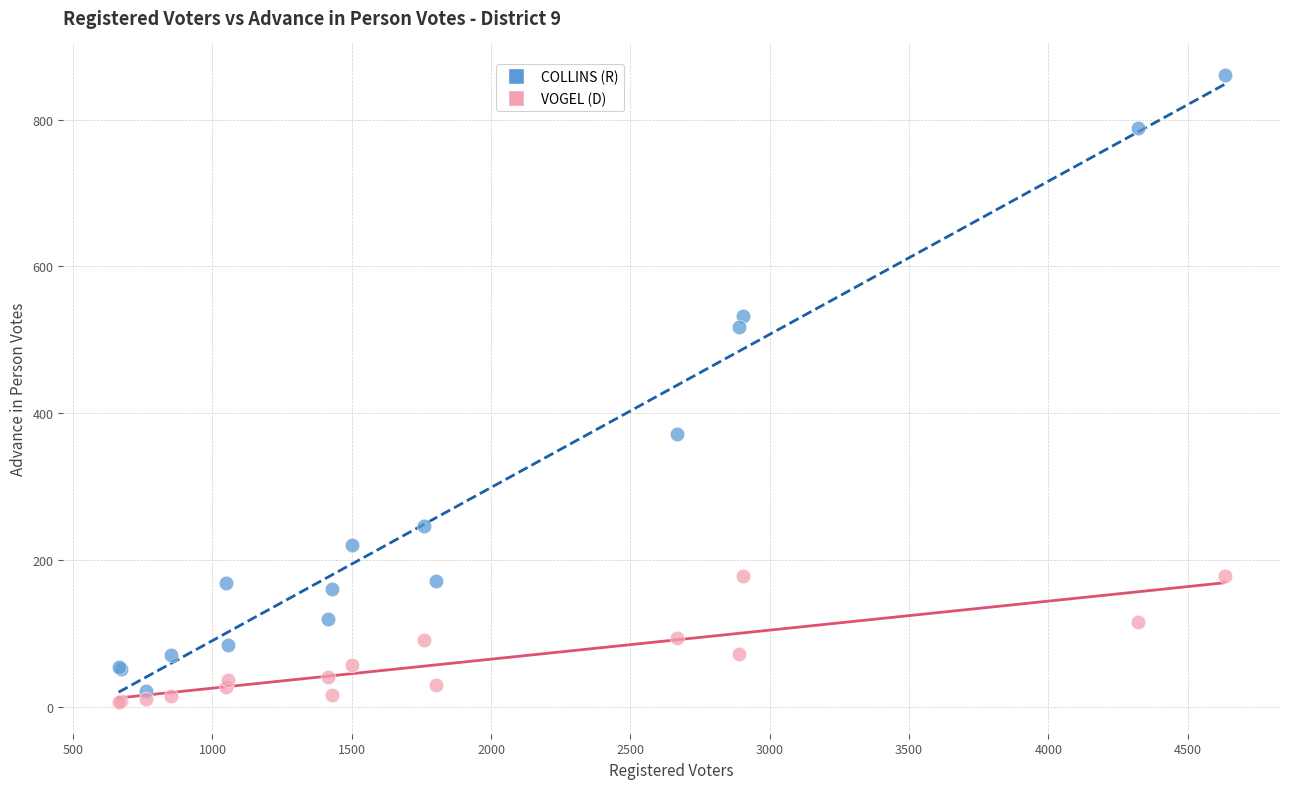

Which series has the largest Y range (max minus min)?

COLLINS (R)